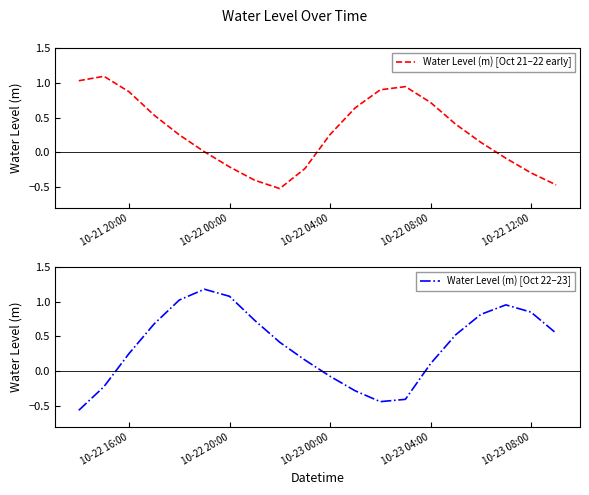

The value of Water Level (m) [Oct 21–22 early] at 10-22 08:00 is 0.3. True or false?

False